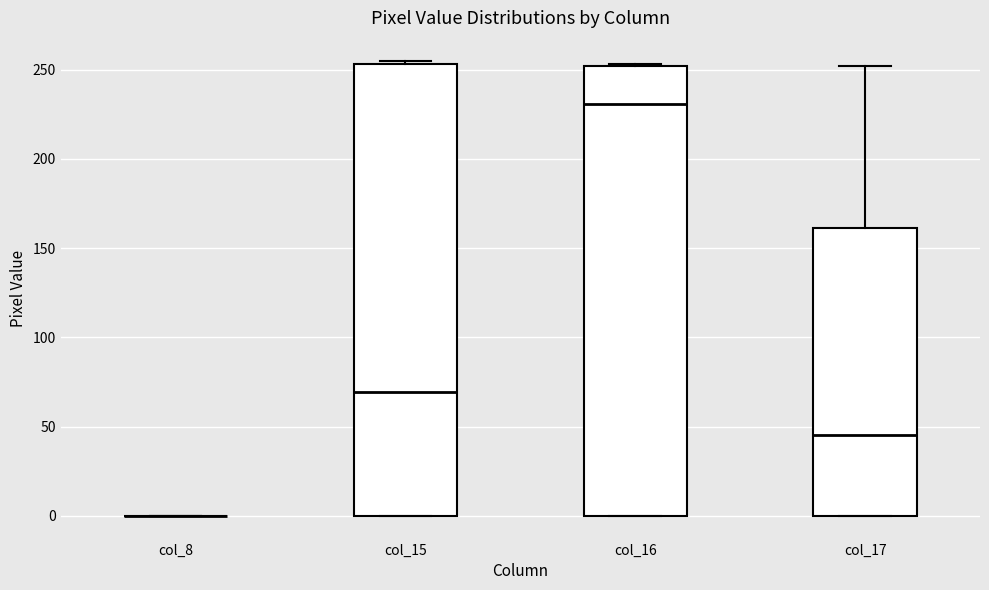

Where is the upper edge of the box for col_17 on the y-axis? The values are not printed on the chart, so give them approximately, as read against the axis.

160